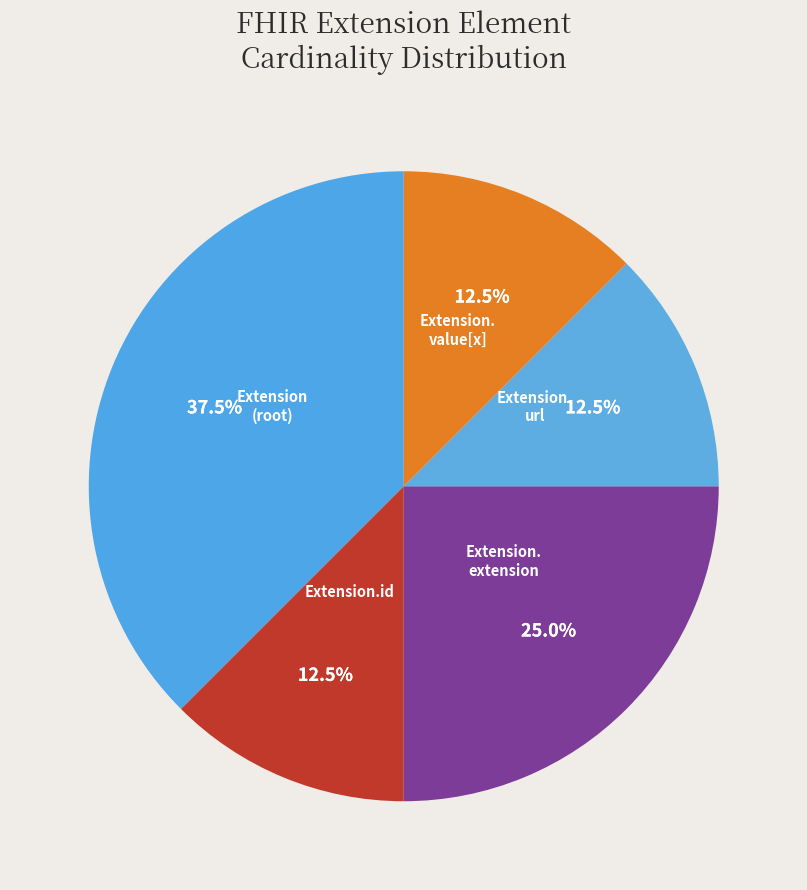

Count the number of slices in the pie.

5